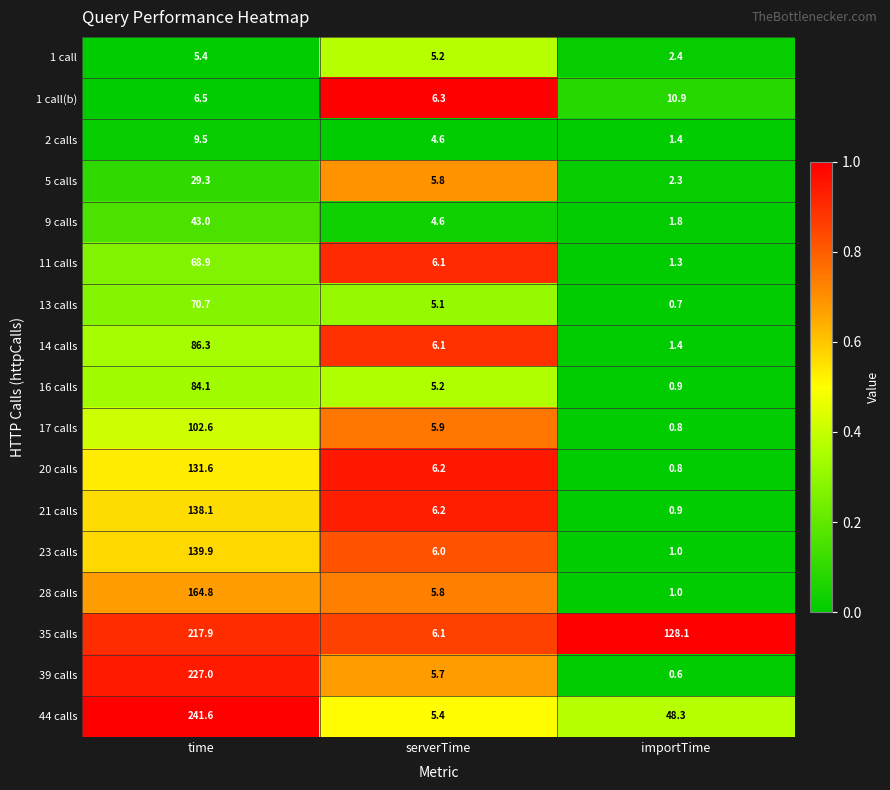

Read the 2 calls value at serverTime.

4.6